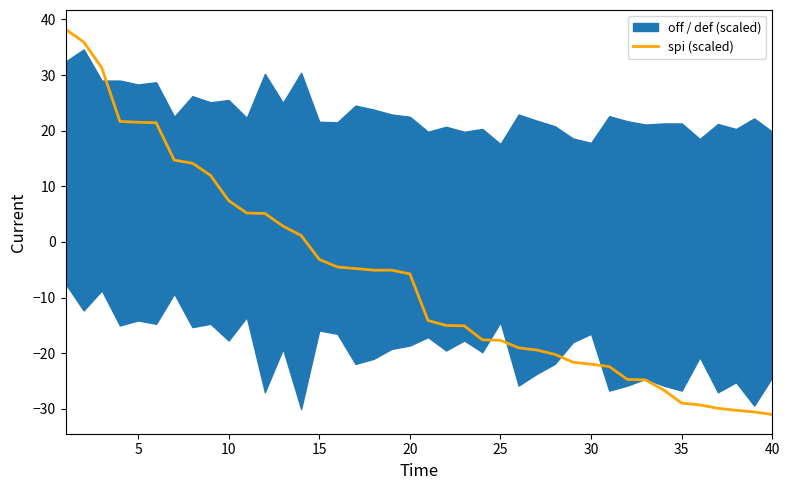

The spi (scaled) series shows -31.0 at 40. True or false?

True